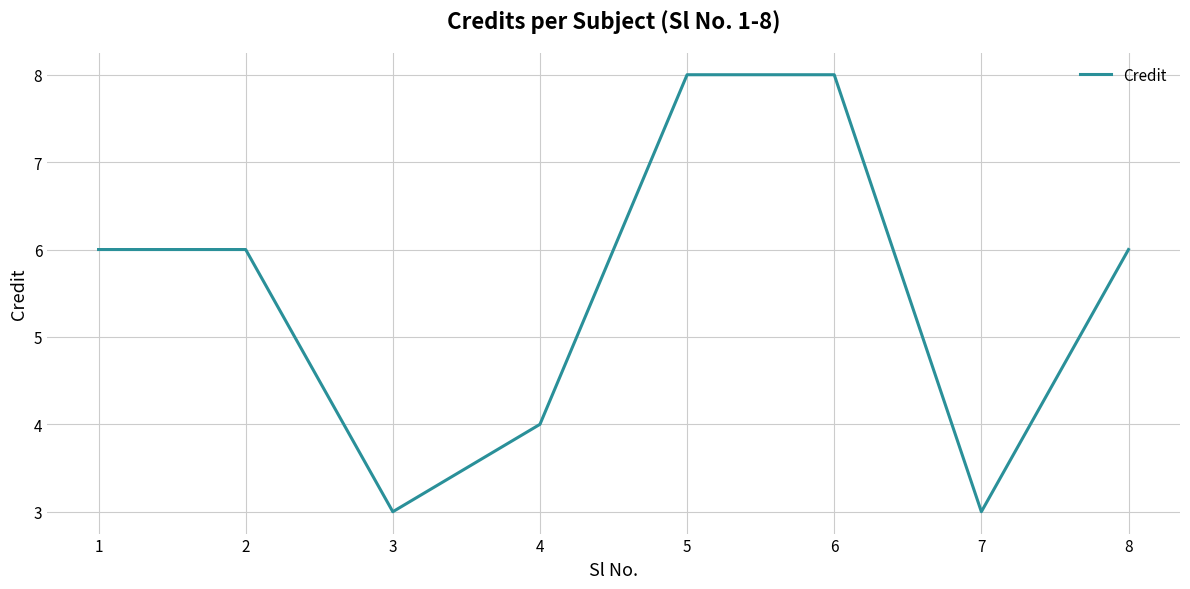

Reading left to right, transcribe all the data shown in this chart.

6	6	3	4	8	8	3	6